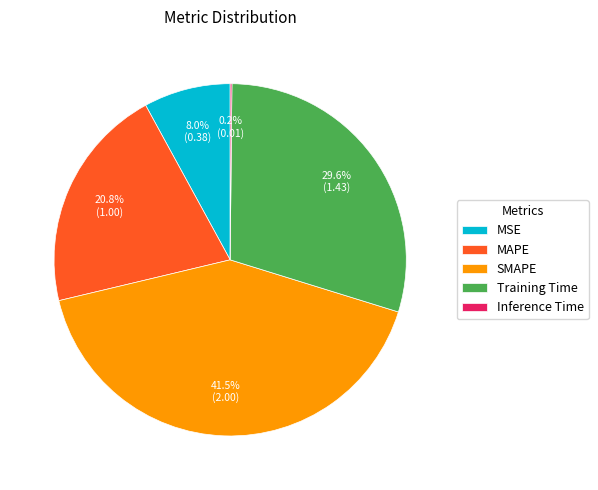

Which slice is the largest?

SMAPE